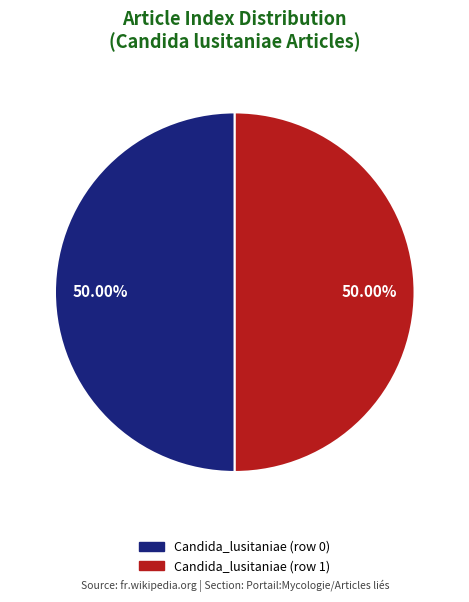

Is the sum of Candida_lusitaniae (row 0) and Candida_lusitaniae (row 1) greater than half?

Yes